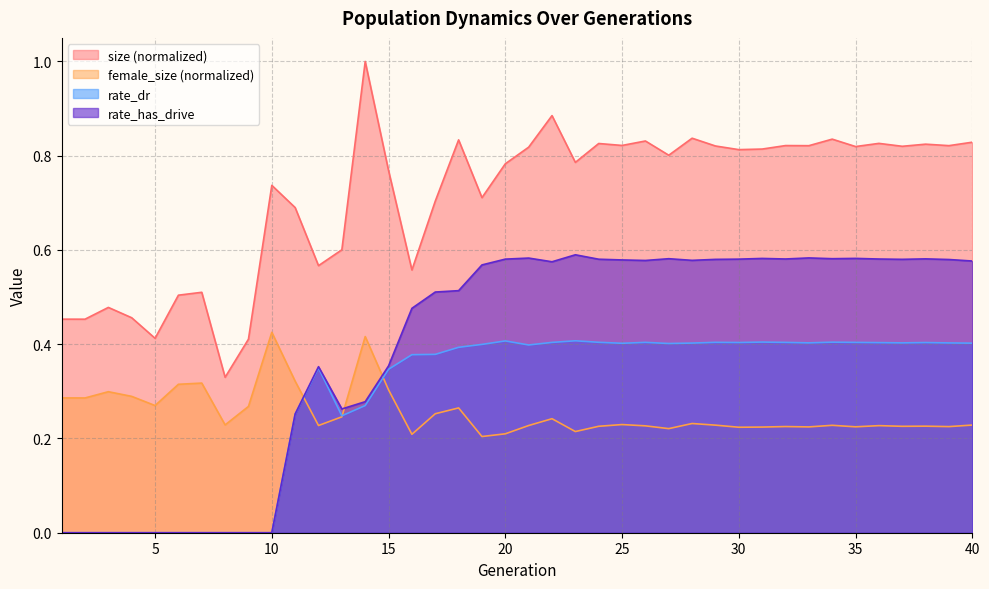

What is the approximate value of size at 9?

0.4